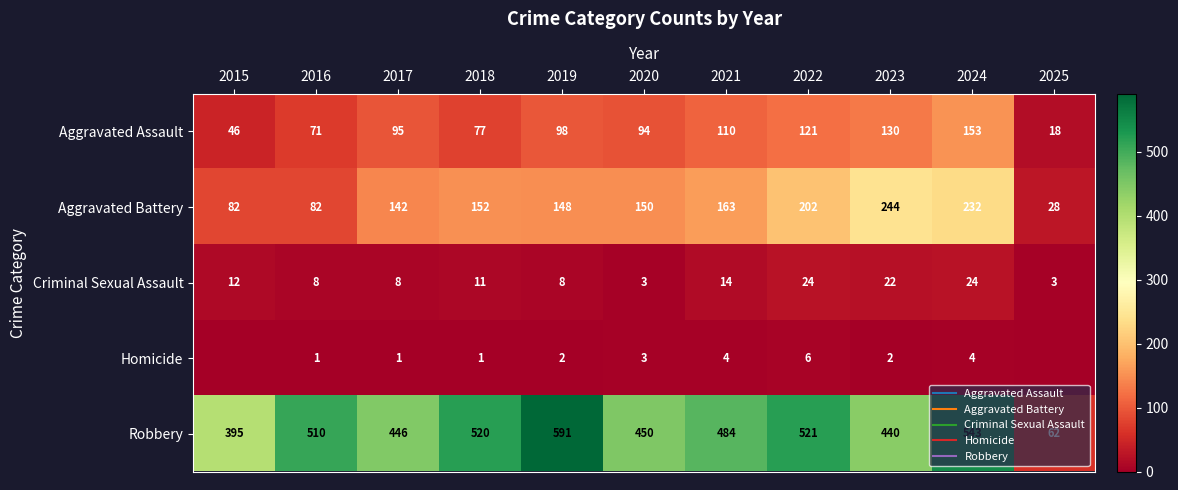

Rank the series by their maximum value, from highest to lowest.

Robbery, Aggravated Battery, Aggravated Assault, Criminal Sexual Assault, Homicide